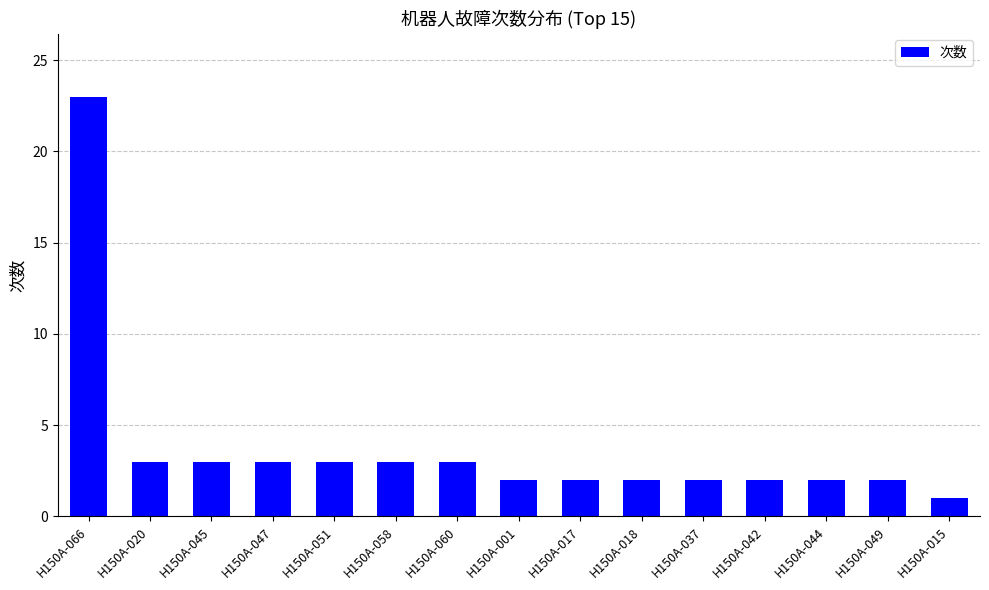

What is the label of the 8th bar from the left?

H150A-001